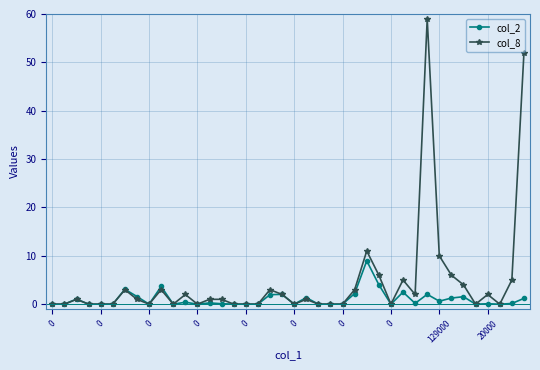

True or false: col_2 has more than 1 points higher than both neighbors.

True